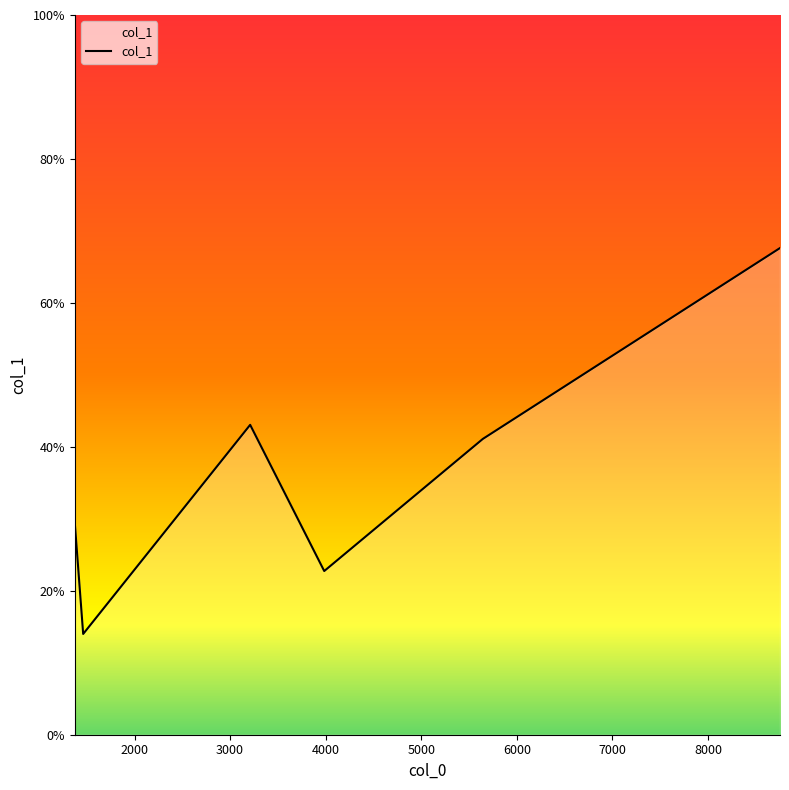

Reading left to right, list all the values displayed in this chart.

29.4	14.0	43.1	22.7	41.1	67.6